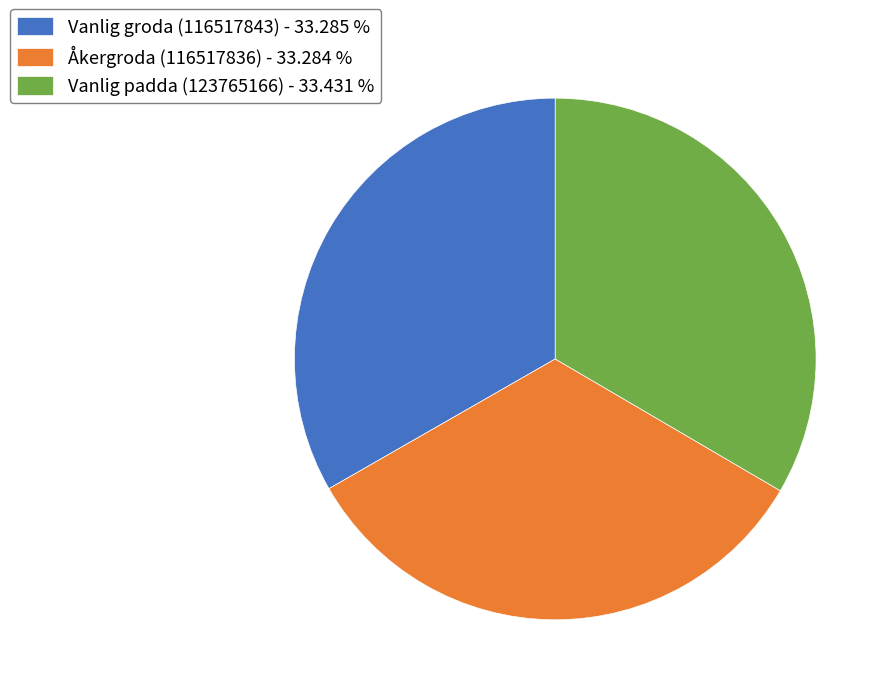

What is the ratio of the value at Vanlig groda (116517843) - 33.285 % to the value at Åkergroda (116517836) - 33.284 %?

1.0